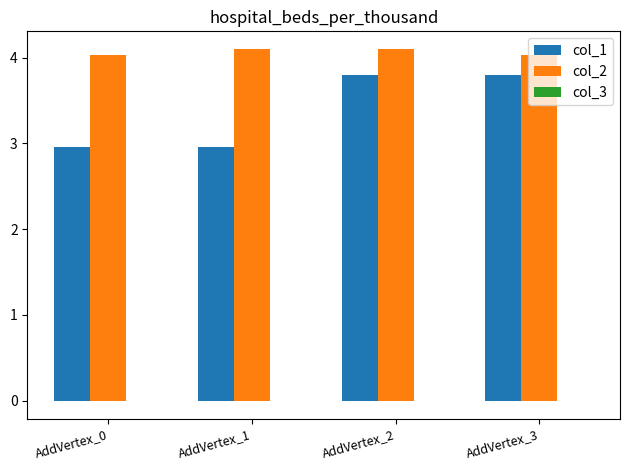

What is the sum of all col_2 values?

16.3